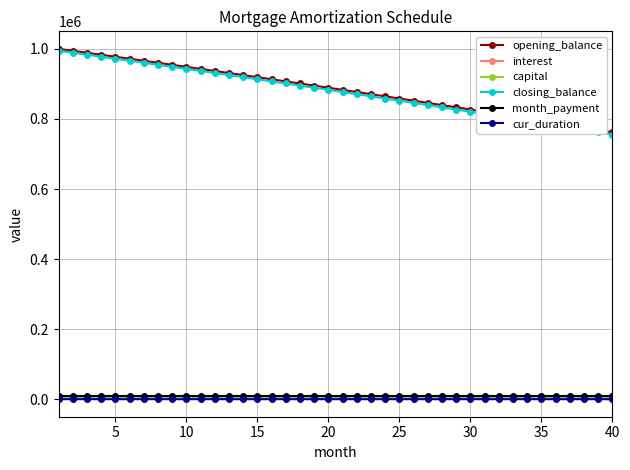

What are all the series names shown in the legend?

opening_balance, interest, capital, closing_balance, month_payment, cur_duration